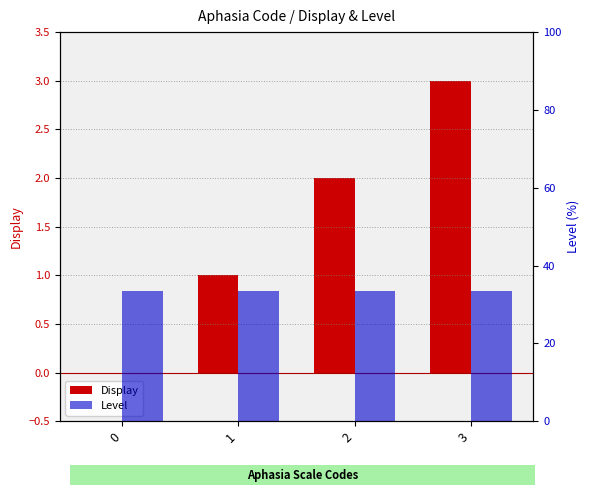

Rank the series by their maximum value, from lowest to highest.

Display, Level